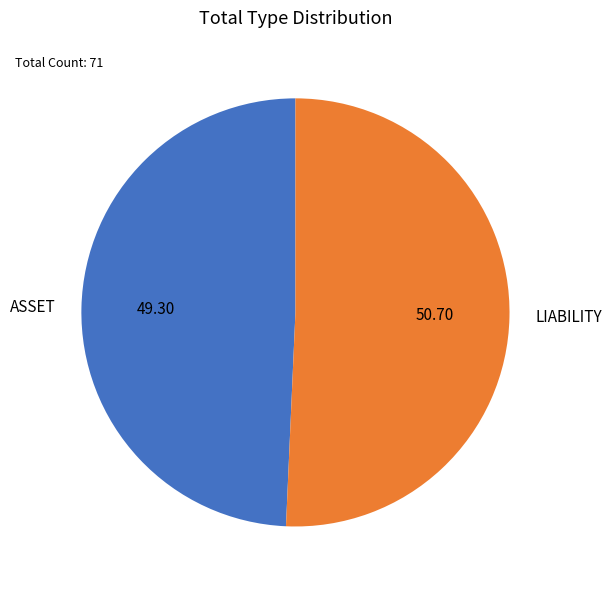

The LIABILITY slice represents 51% of the pie. True or false?

True